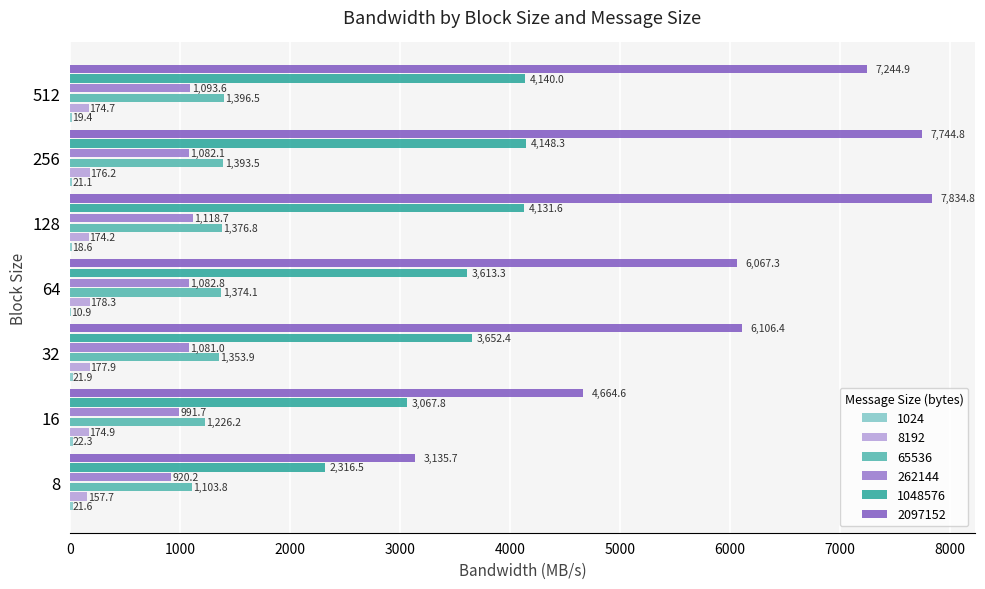

The value of 2097152 at 16 is 7752.3. True or false?

False